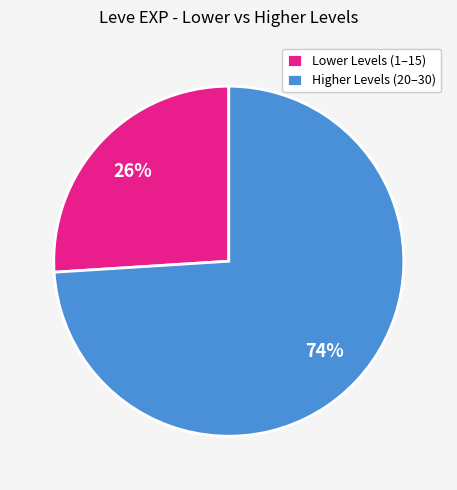

Which slice is the largest?

Higher Levels (20–30)